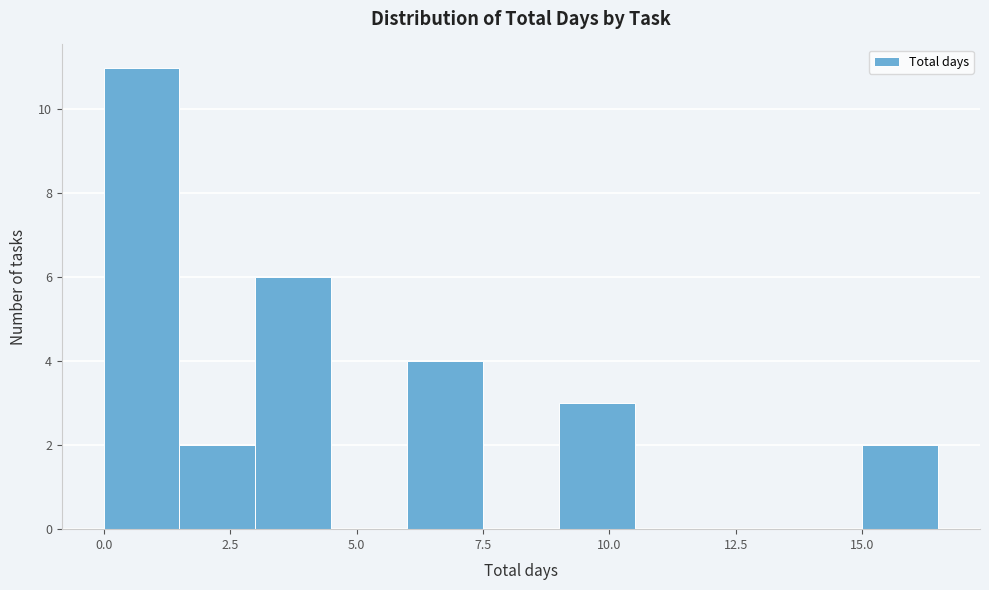

Around what value on the x-axis is the tallest bar? Give the approximate position of its centre, as read against the axis.

1.0